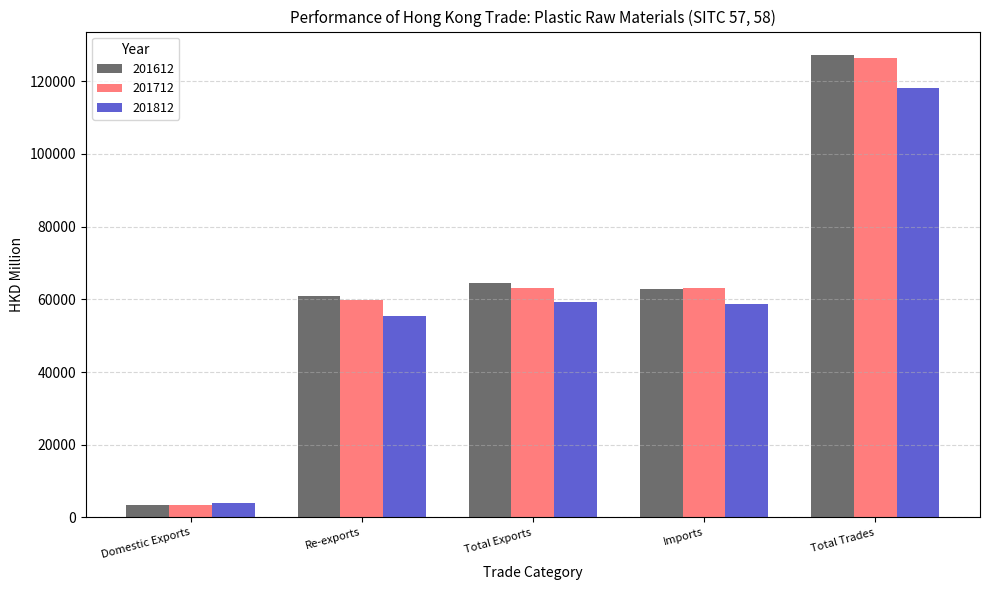

How many bars are there in each group?

3